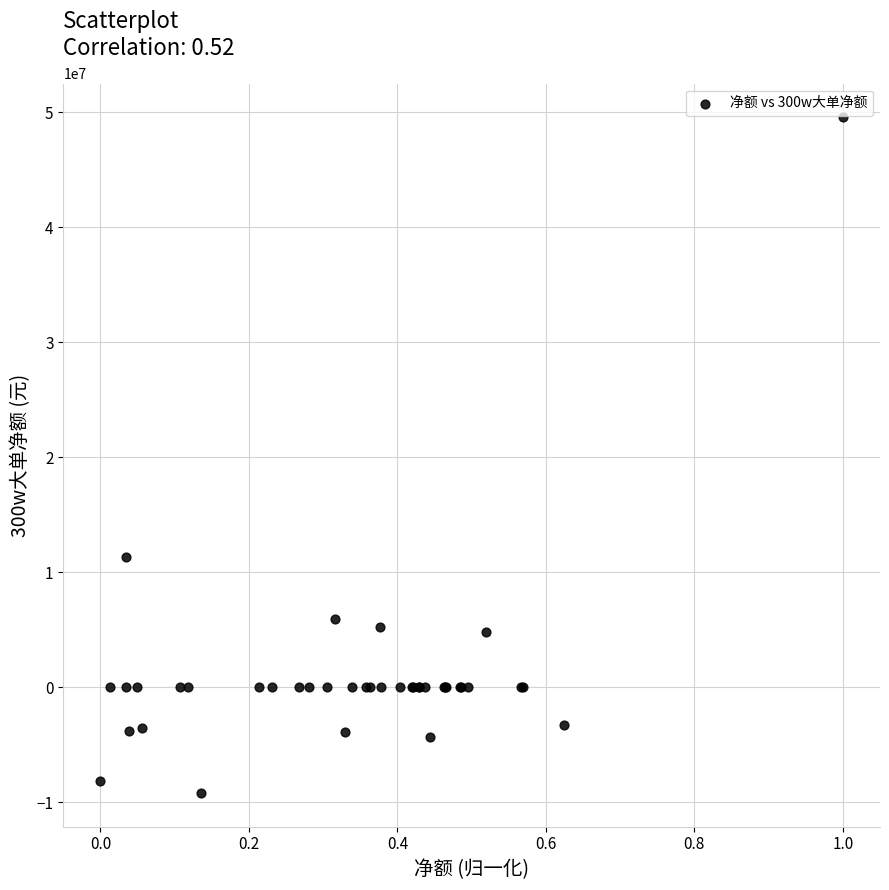

What Y value in the scatter plot is closest to 20184803?

11360399